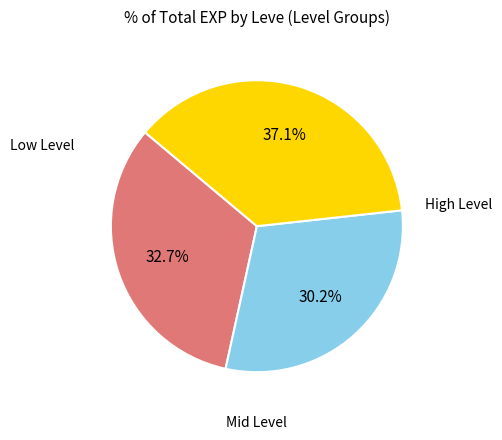

Is there a majority slice in this chart?

No